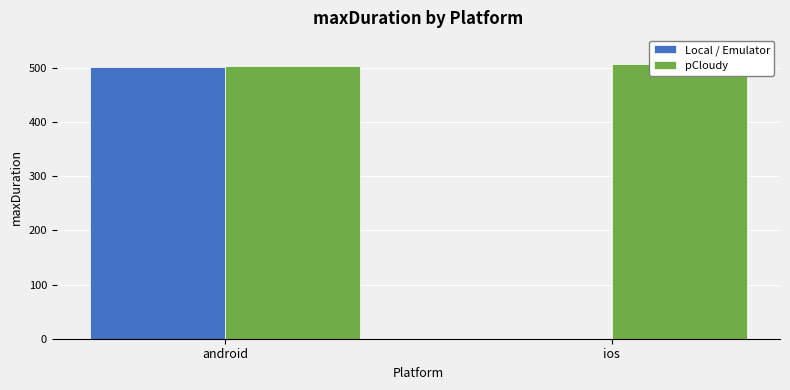

What is the label of the 1st bar from the right?

ios